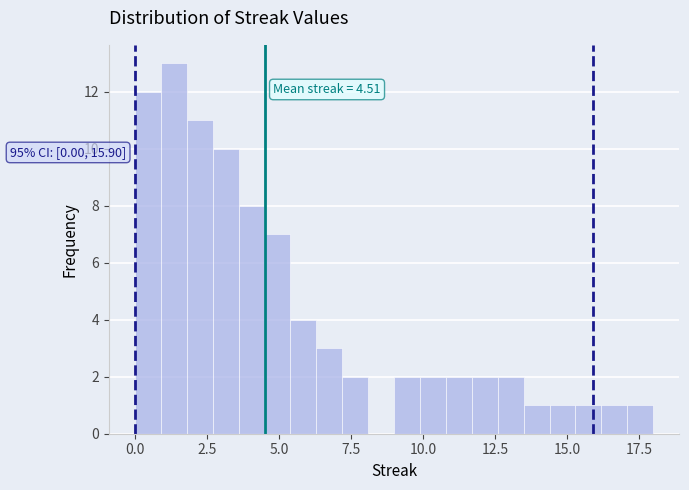

Around what value on the x-axis is the tallest bar? Give the approximate position of its centre, as read against the axis.

1.5